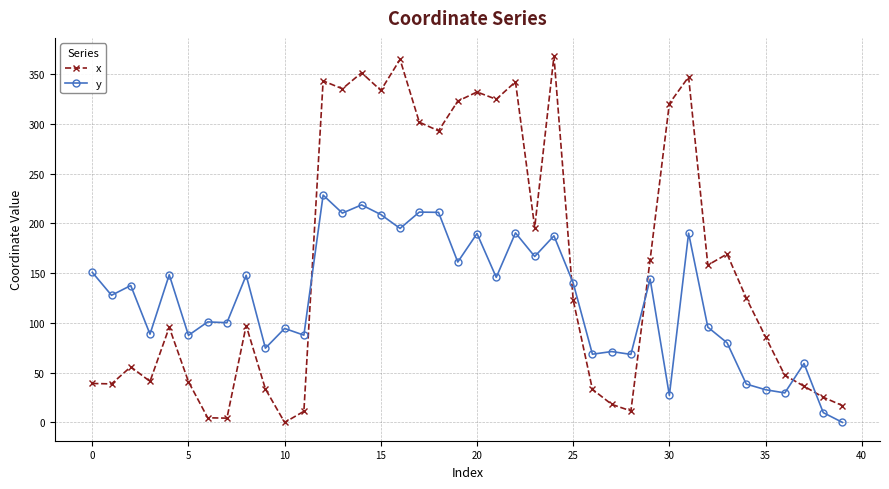

True or false: x and y intersect in this chart.

True